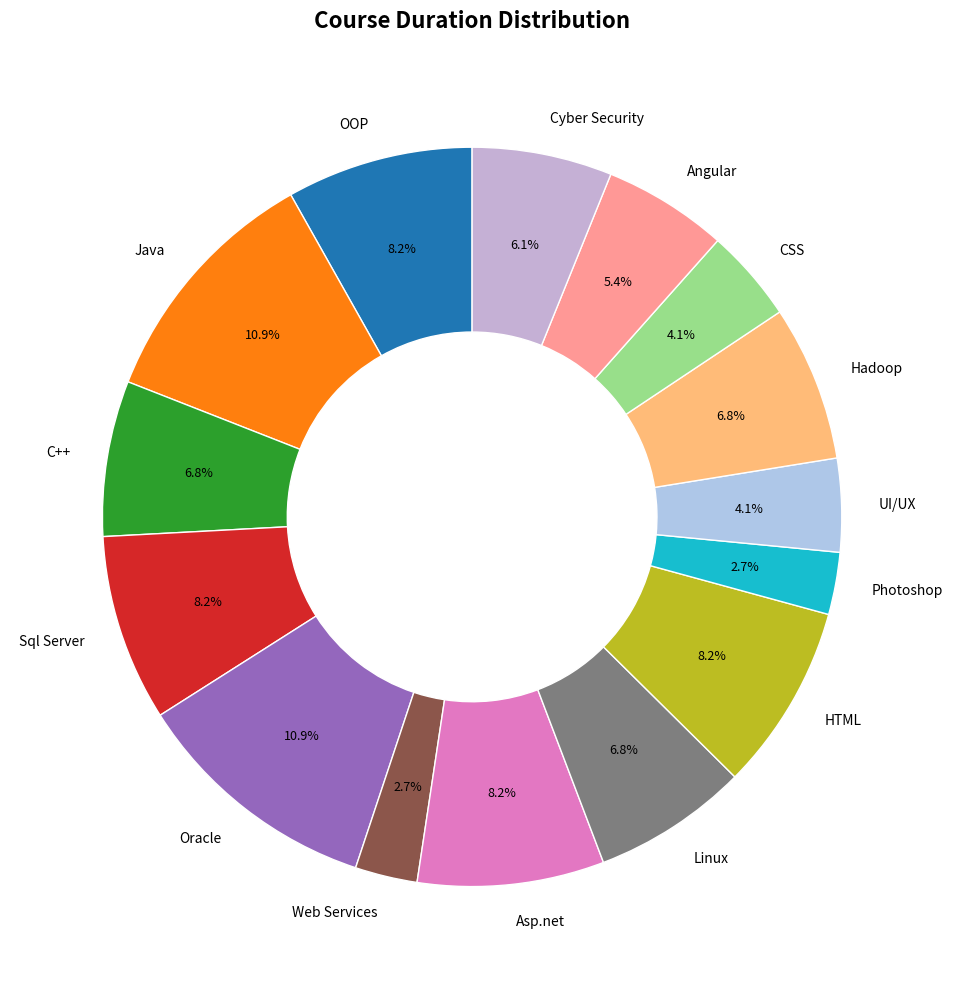

How much of the chart is everything except Java?

89.1%